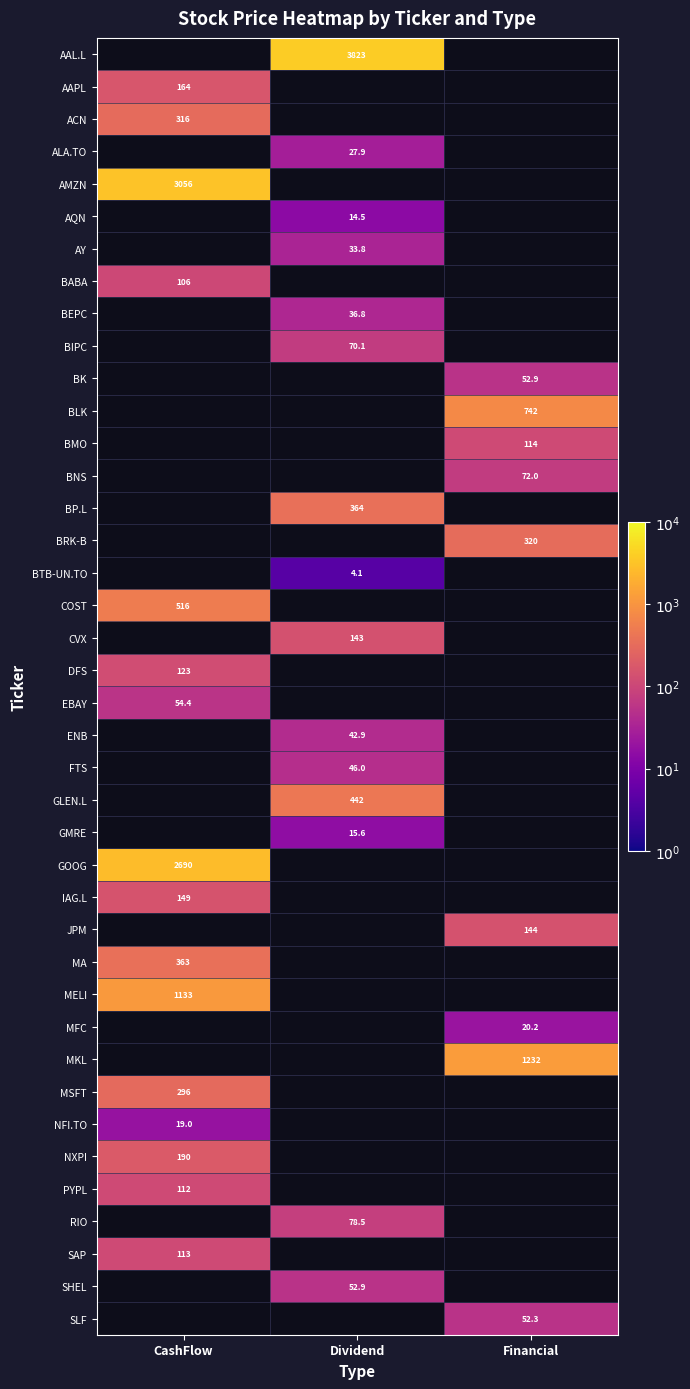

At which category does the chart reach its peak across all series?

Dividend